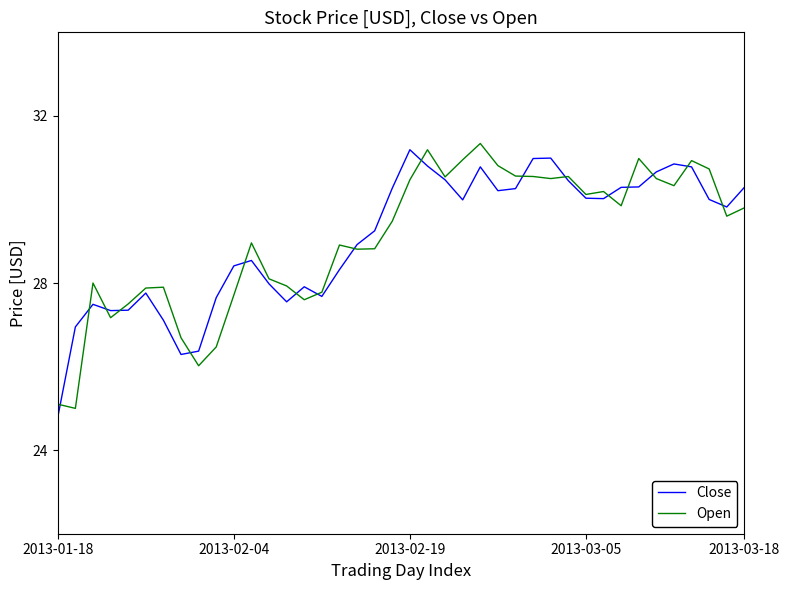

What is the minimum value shown in the chart?

24.8